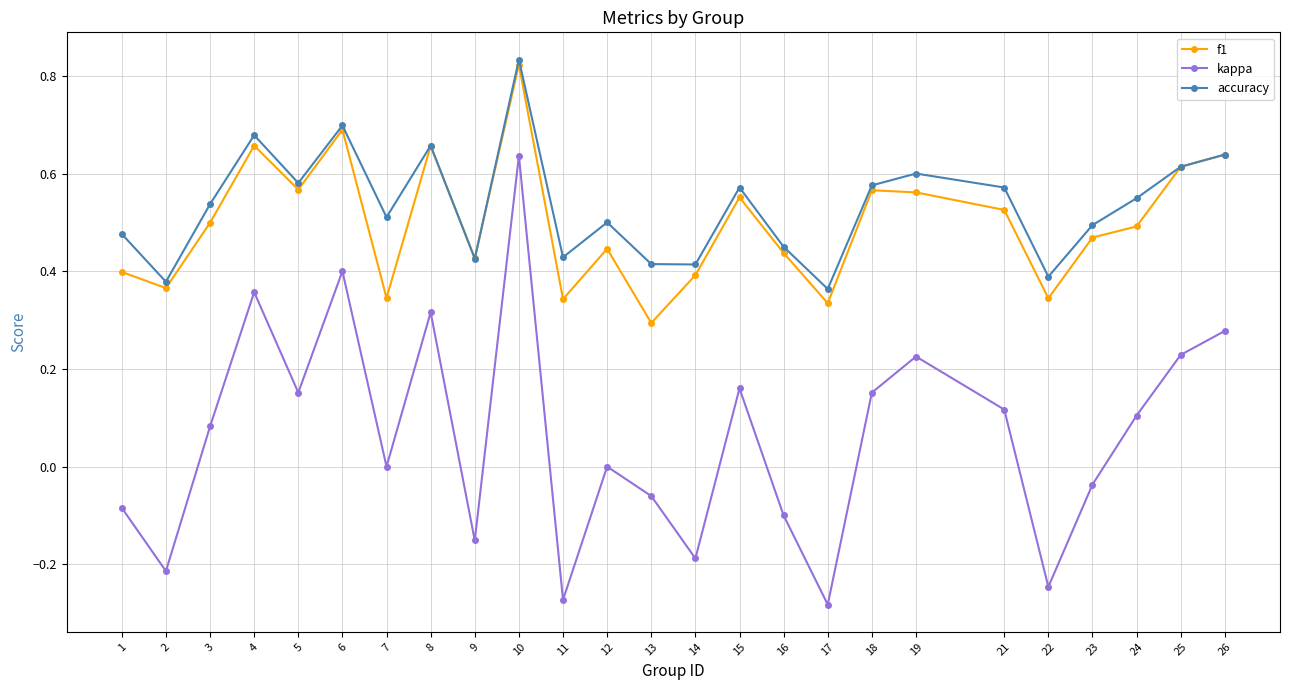

At which category is the sum across all series the highest?

10